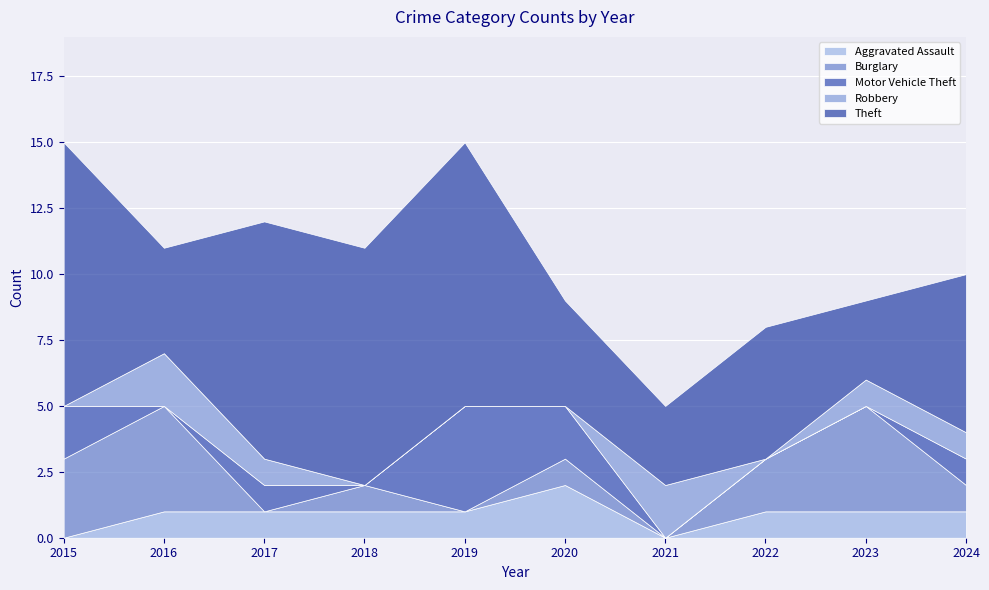

Where is the first local maximum for Total?

2017